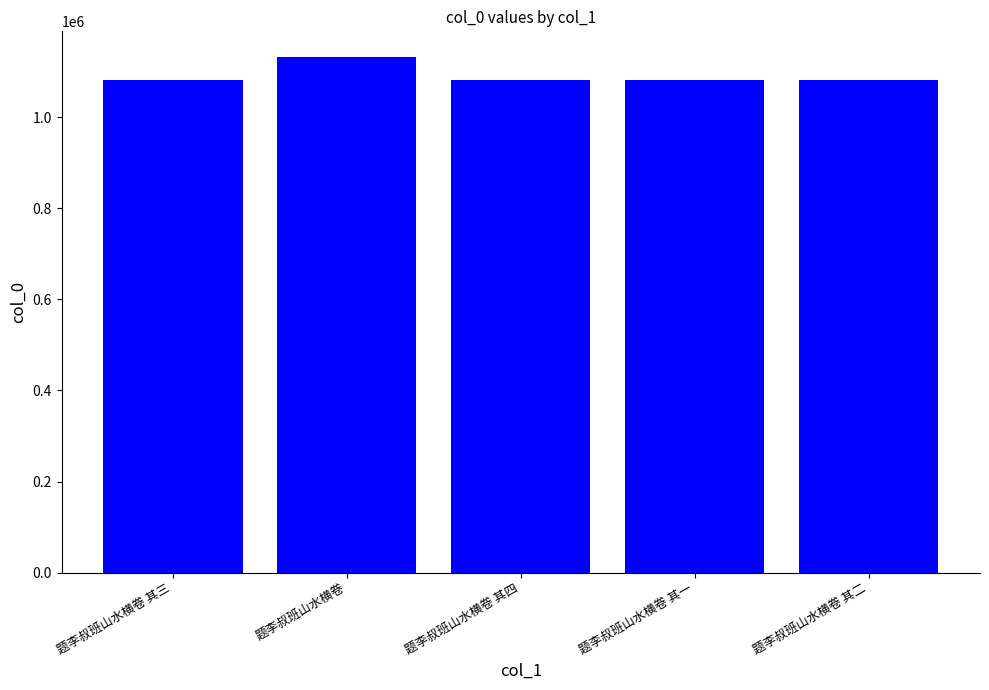

Which category has the highest value across all series?

题李叔班山水横卷